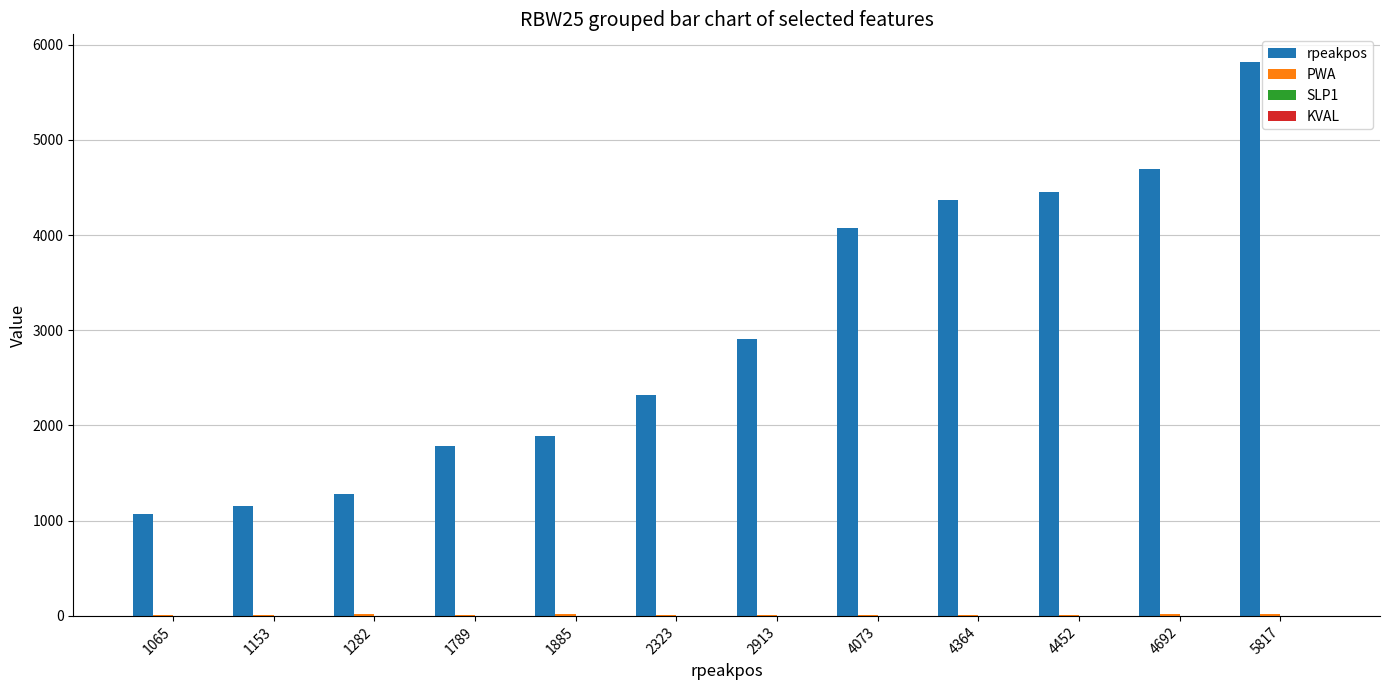

Which series has the largest total across all categories?

rpeakpos